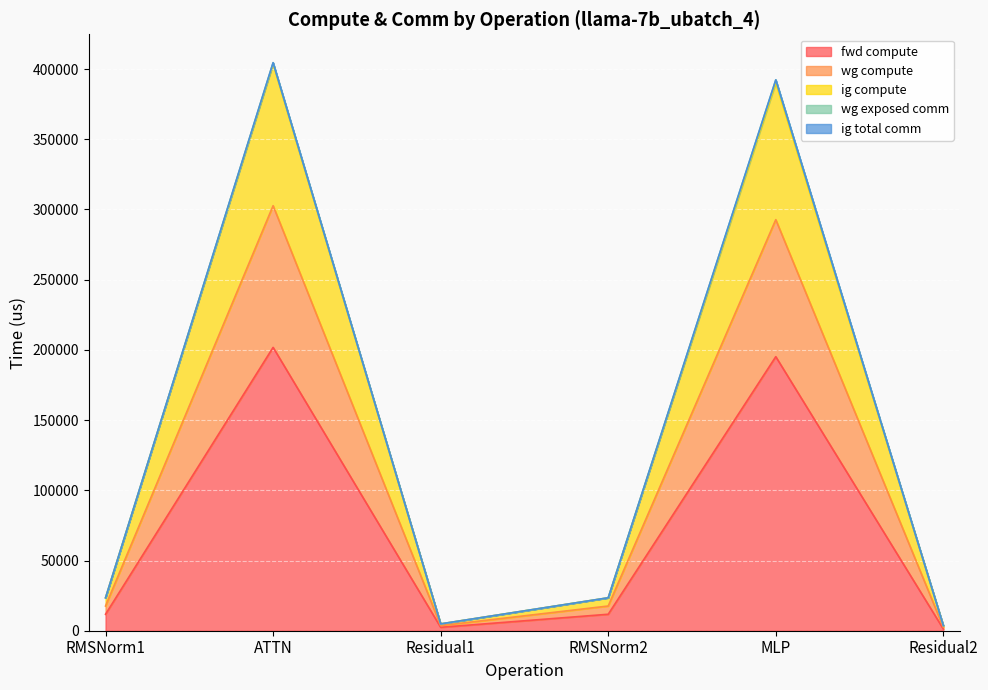

The value of ig compute at Residual2 is 5688.8. True or false?

False